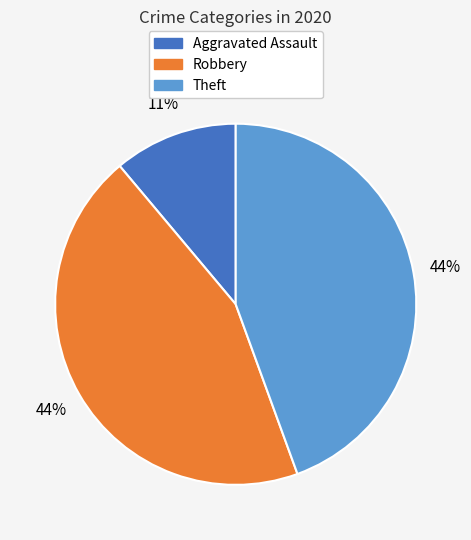

To the nearest percent, what is the difference between the largest and smallest slice percentages?

33%